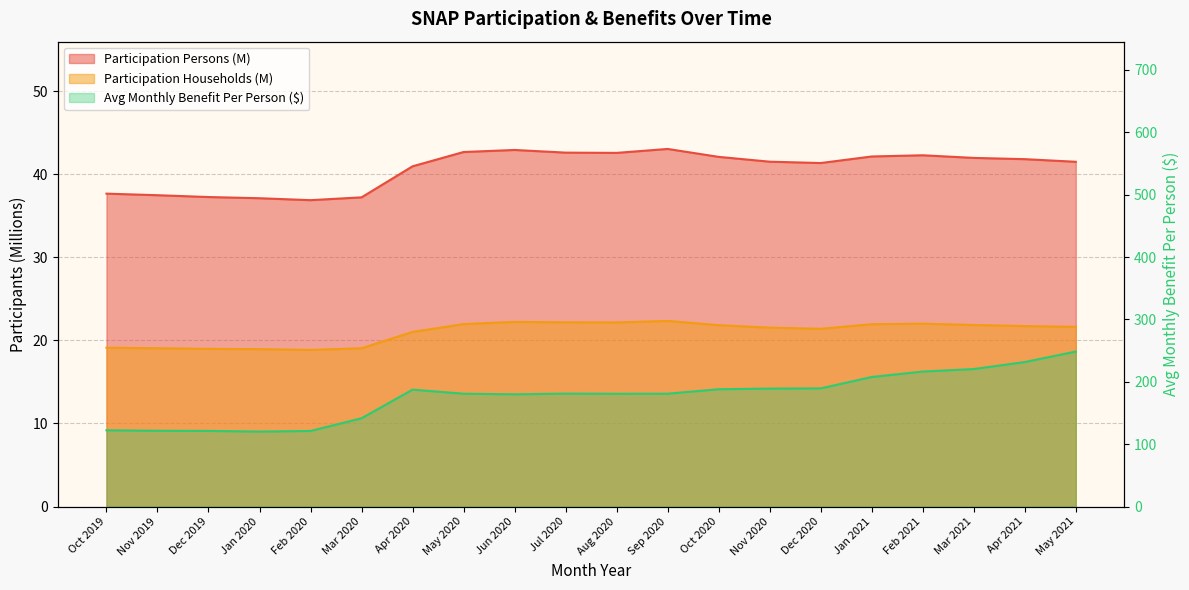

What is the label of the 7th point from the right?

Nov 2020